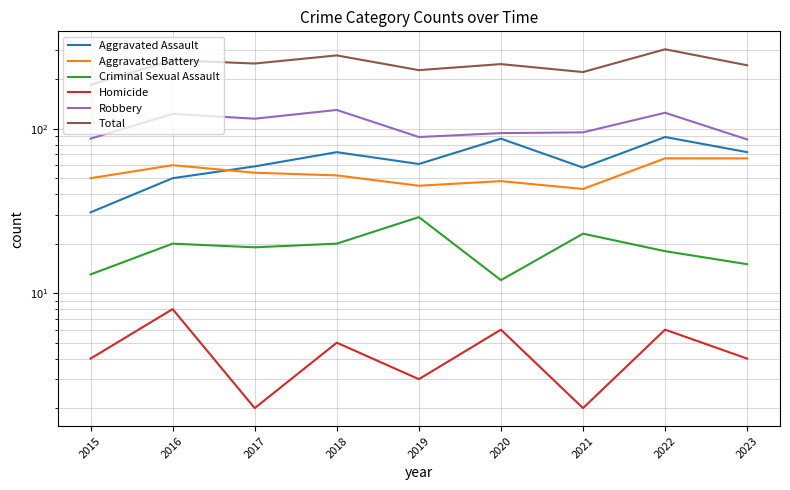

Where does the Total series first go above 247?

2016